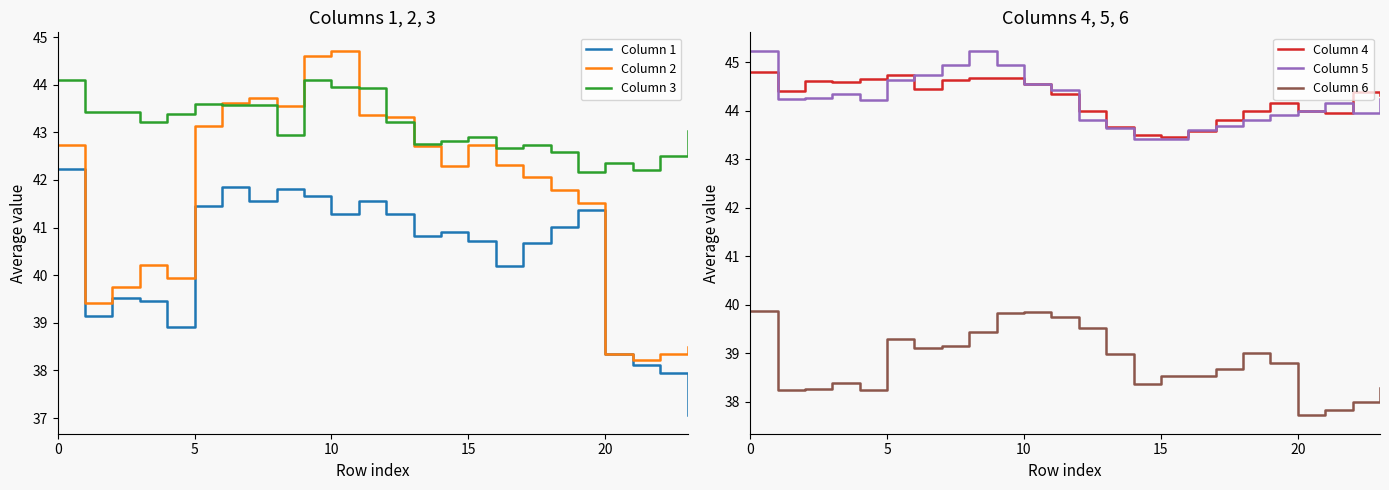

What is the lowest value of the Column 3 series?

42.2